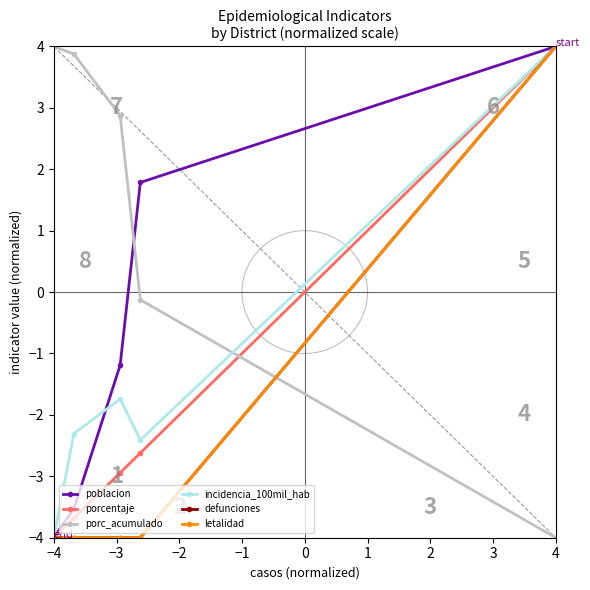

What are all the series names shown in the legend?

poblacion, porcentaje, porc_acumulado, incidencia_100mil_hab, defunciones, letalidad